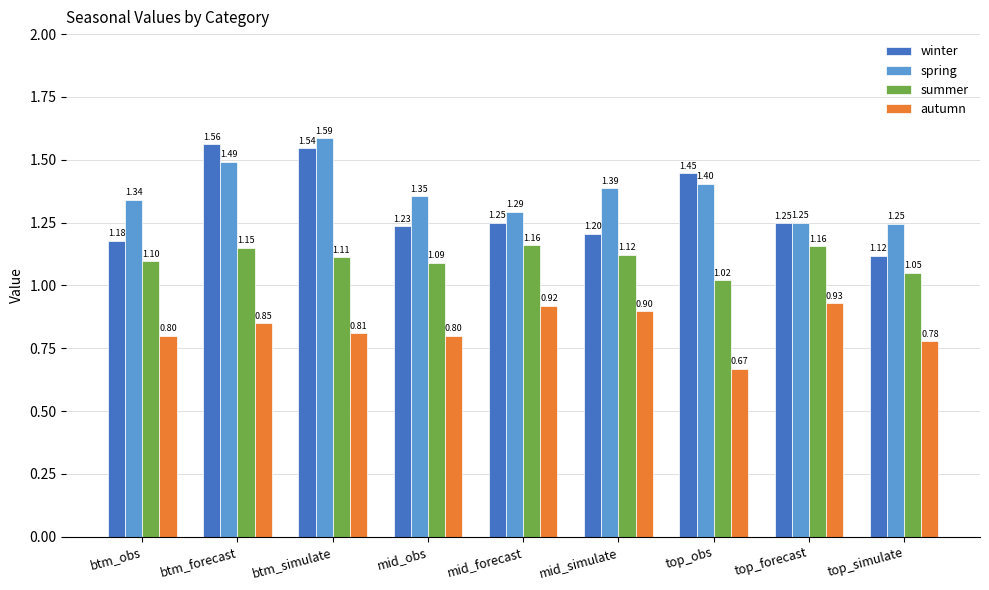

The value of summer at top_simulate is 1.1. True or false?

True